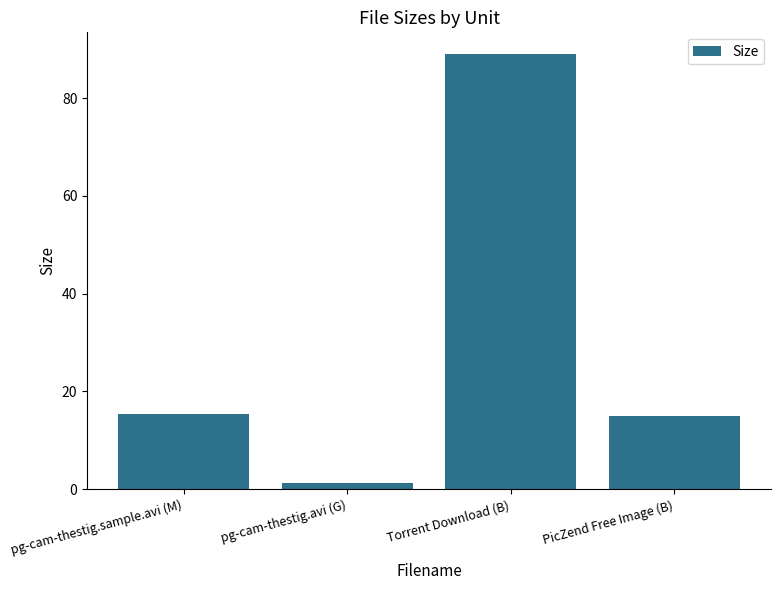

How many distinct data groups are displayed?

1